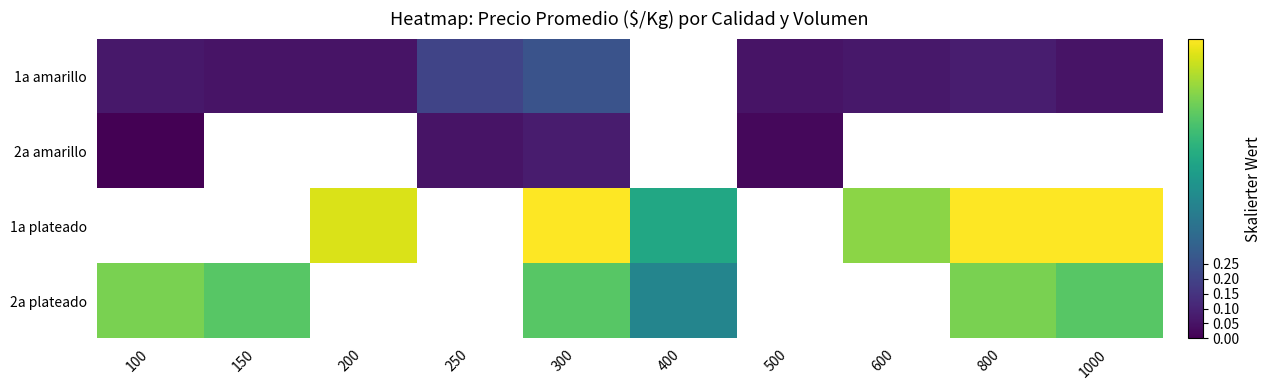

At which category does the chart reach its peak across all series?

300